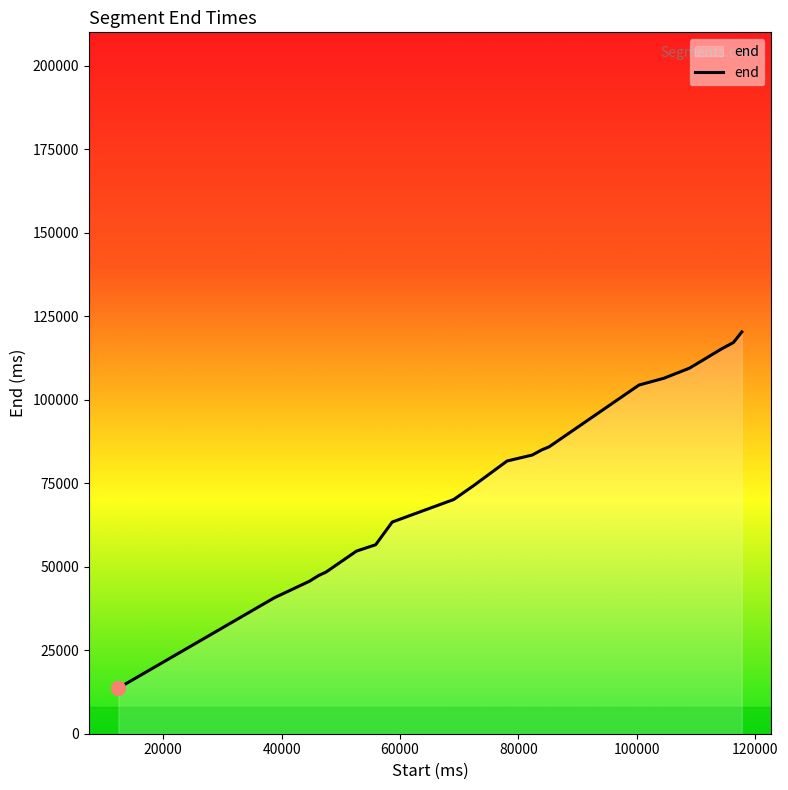

What is the minimum value shown in the chart?

13660